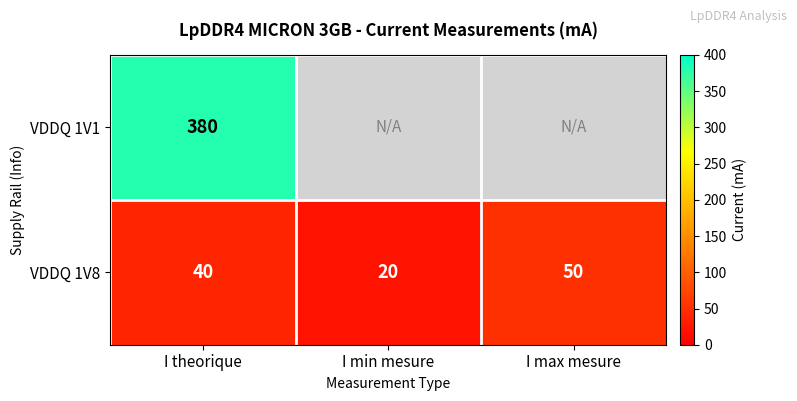

The VDDQ 1V8 series shows 81 at I max mesure. True or false?

False